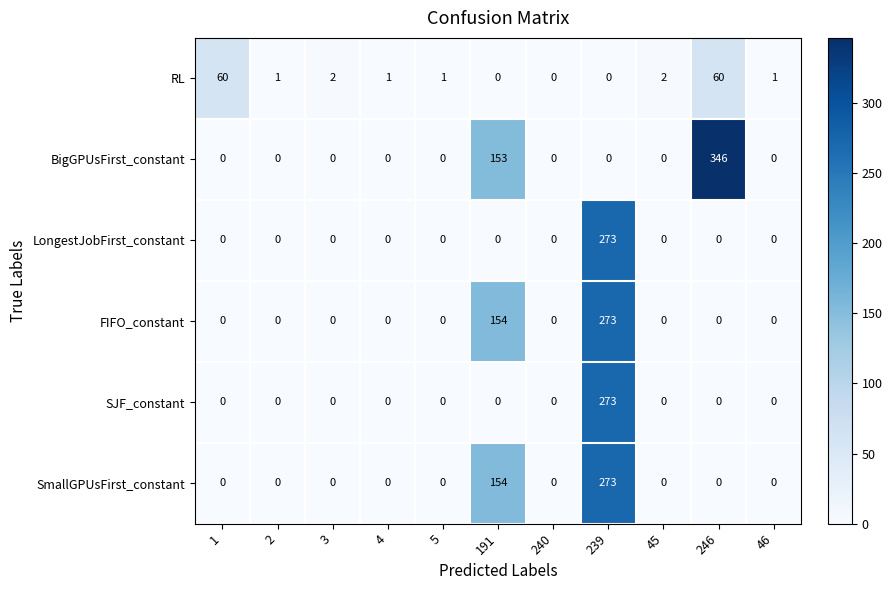

Which category has the highest value across all series?

246